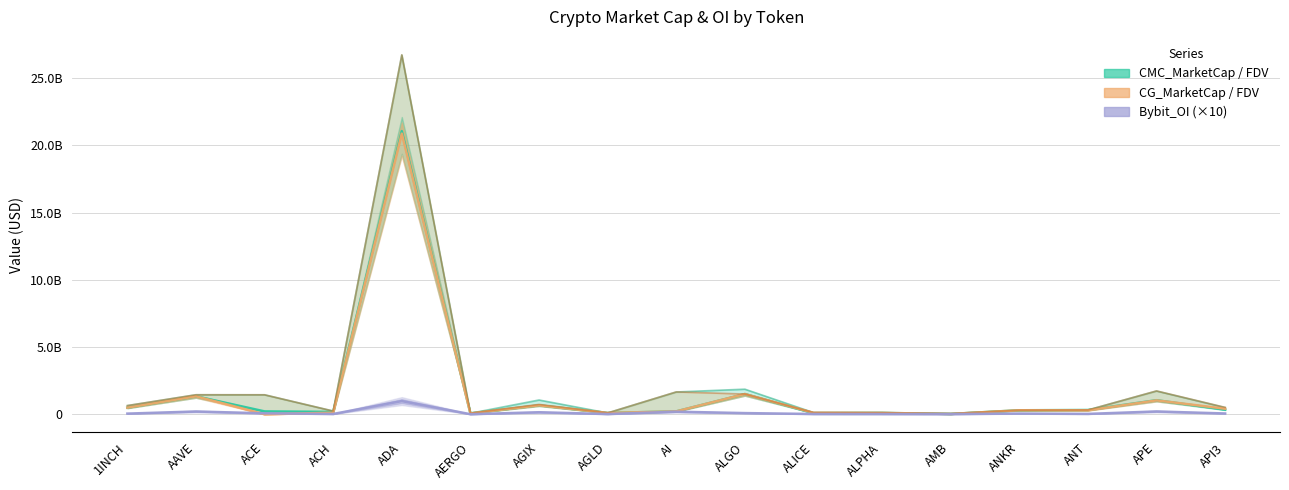

What is the difference between the Bybit_OI (×10) values at AGIX and ADA?

829351210.0